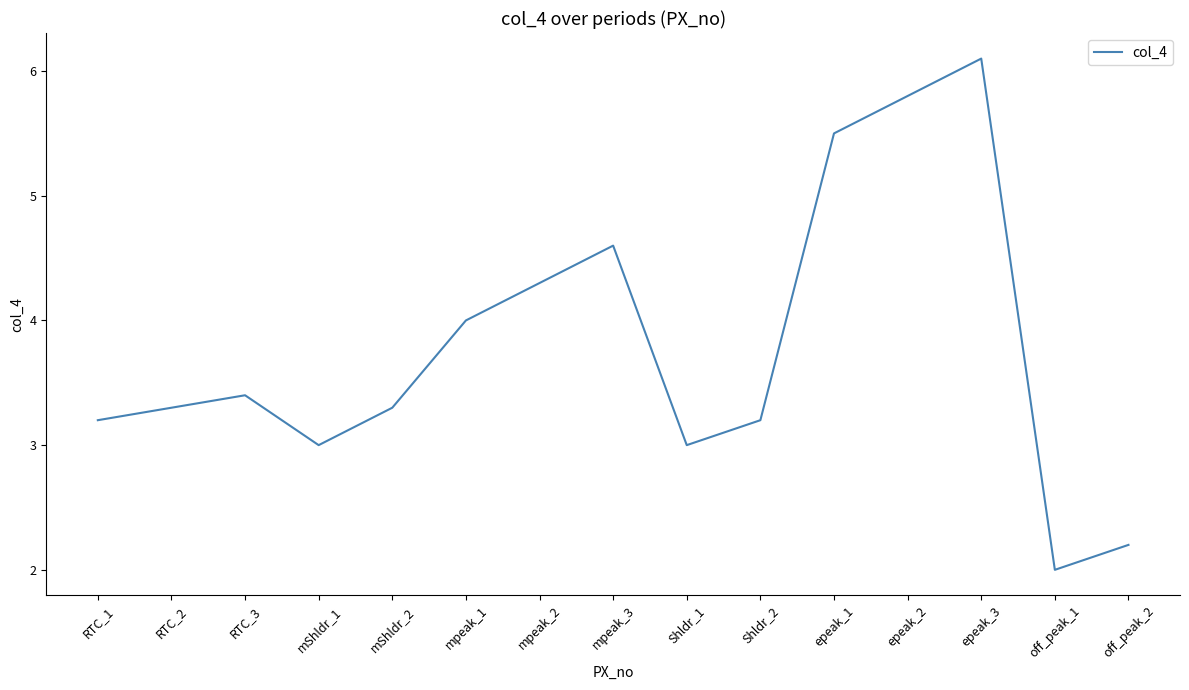

Which has a higher value, mShldr_2 or epeak_1?

epeak_1